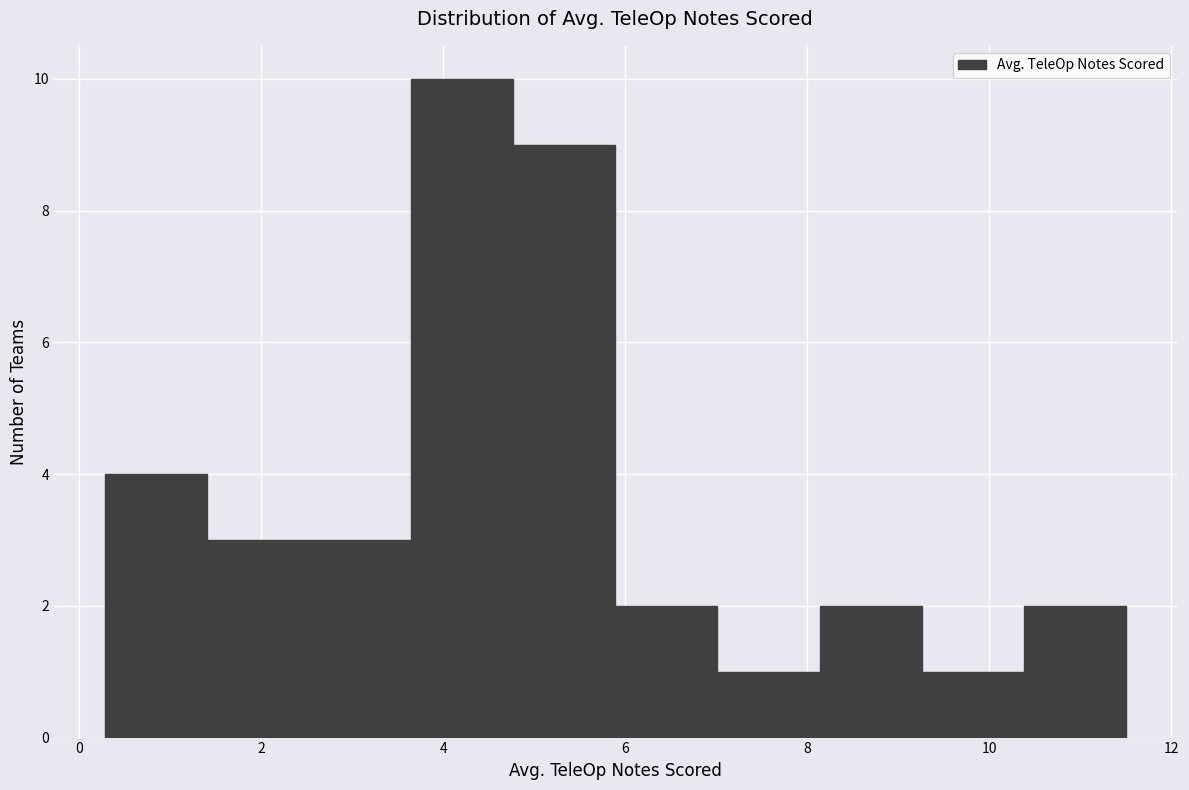

Reading left to right, list every bar in this chart as the range it spans on the x-axis followed by its height. Neither the bar edges nor the heights are printed on the chart, so give them approximately, as read against the axes.

0.2 to 1.4: 4
1.4 to 2.6: 3
2.6 to 3.6: 3
3.6 to 4.8: 10
4.8 to 5.8: 9
5.8 to 7.0: 2
7.0 to 8.2: 1
8.2 to 9.2: 2
9.2 to 10.4: 1
10.4 to 11.6: 2